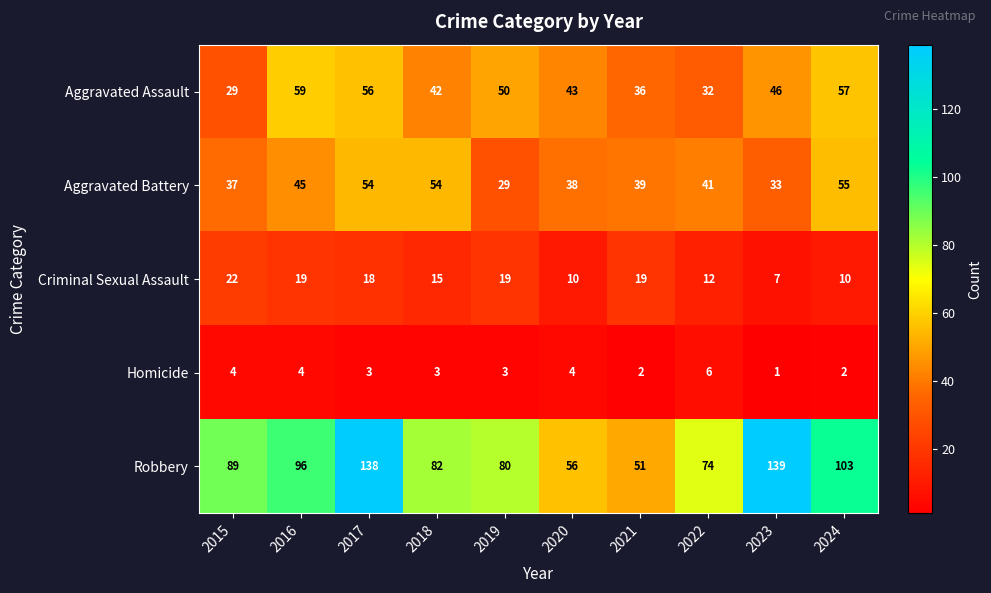

List the series in order of their peak value, lowest first.

Homicide, Criminal Sexual Assault, Aggravated Battery, Aggravated Assault, Robbery